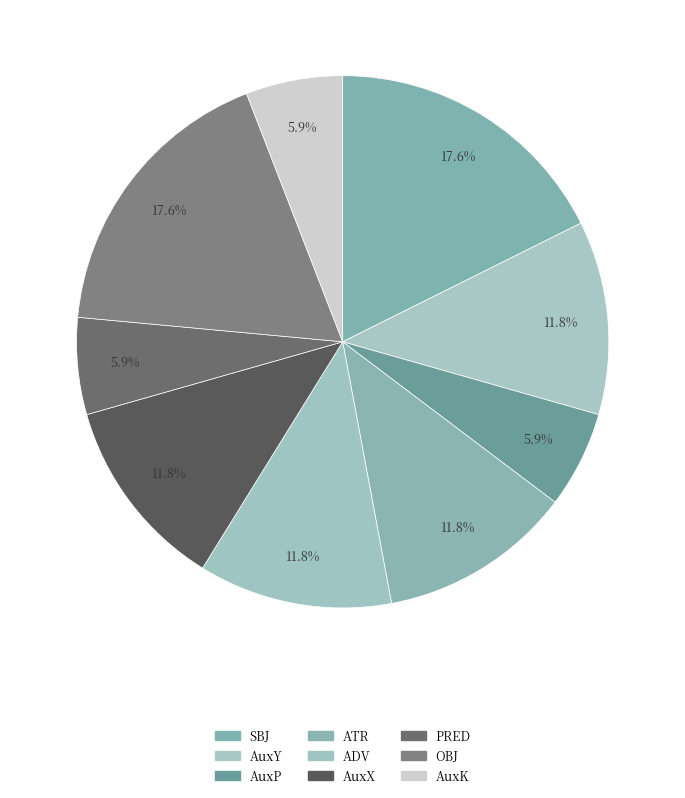

True or false: AuxX accounts for 1% of the total.

False